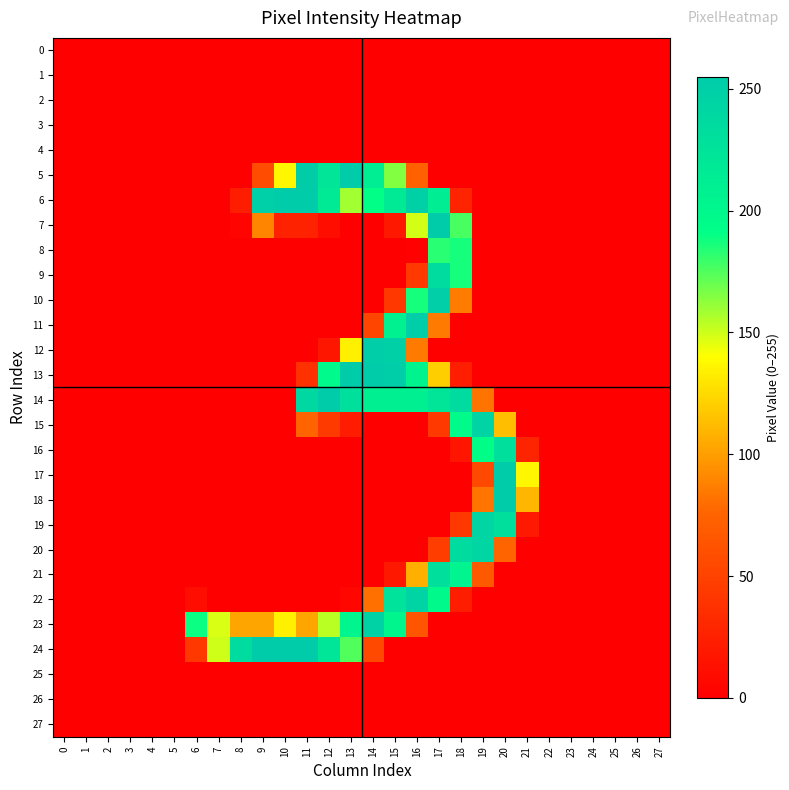

At 13, list the series in order from largest to smallest.

5, 13, 14, 23, 24, 6, 12, 15, 22, 0, 1, 2, 3, 4, 7, 8, 9, 10, 11, 16, 17, 18, 19, 20, 21, 25, 26, 27